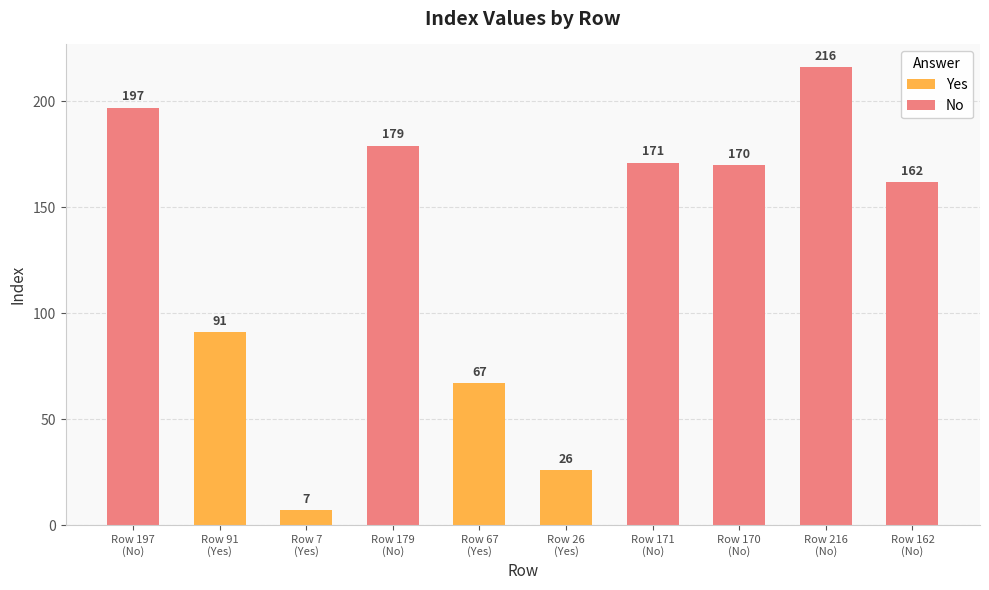

The No series shows 171 at Row 171
(No). True or false?

True